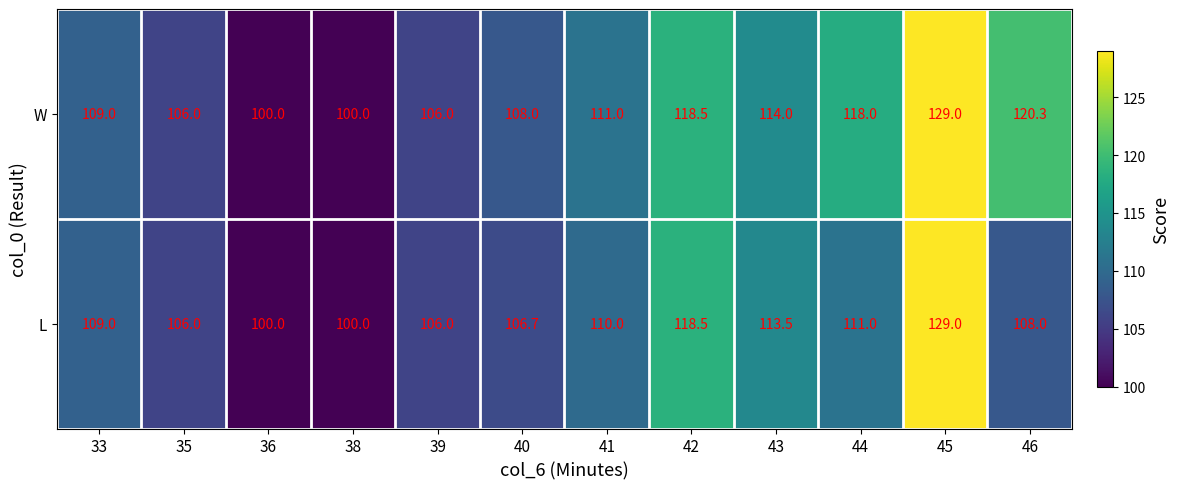

True or false: W has a value of 106.0 at 35.

True